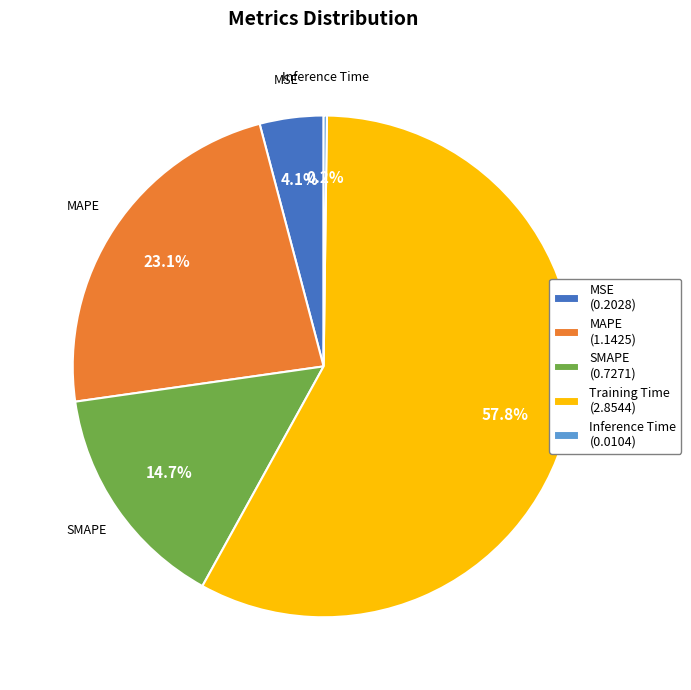

Is there any slice that represents more than half of the pie?

Yes